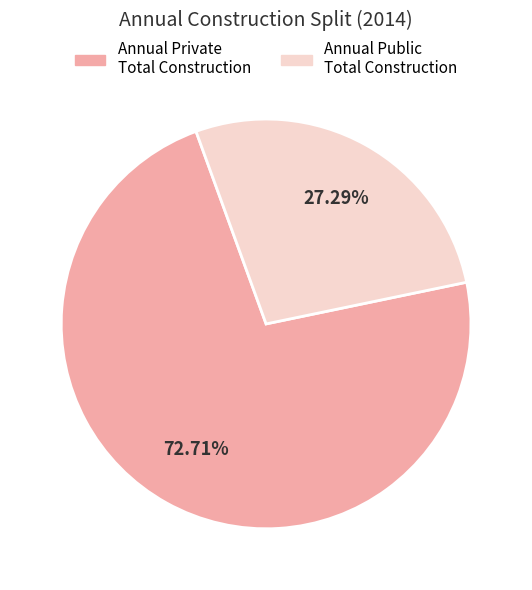

Combined, do Annual Private Total Construction and Annual Public Total Construction account for over 50%?

Yes